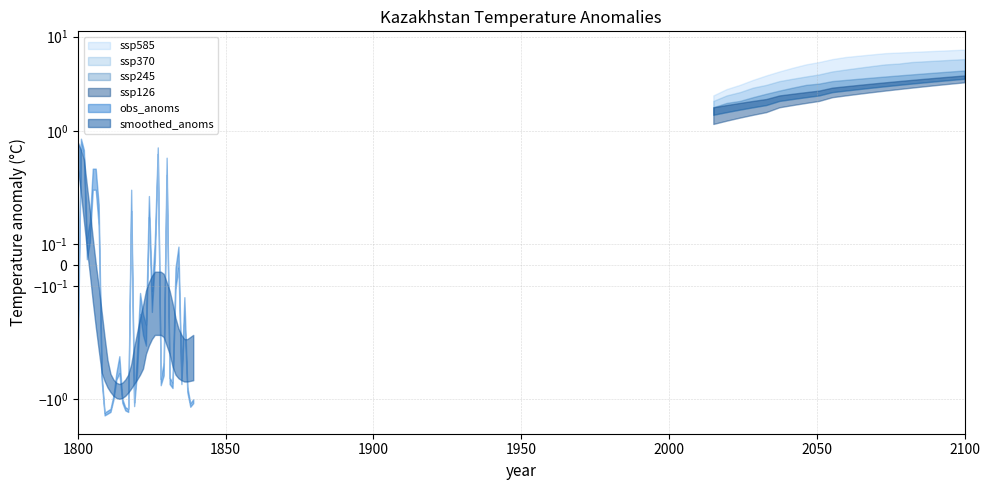

Which series changed the most between 7 and 10?

ssp585